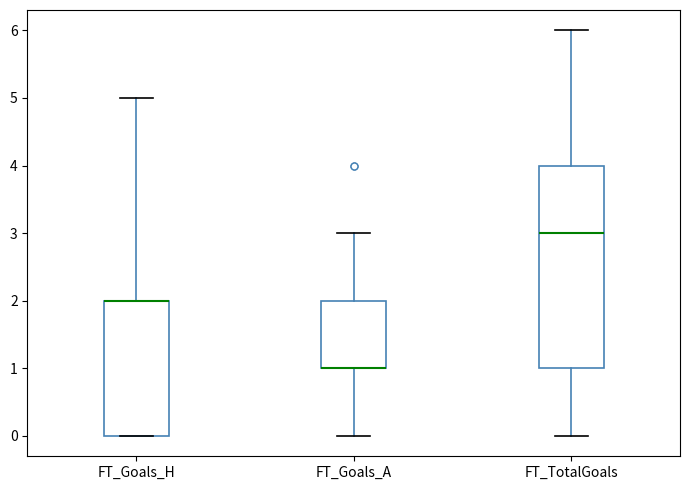

Reading left to right, read every box against the y-axis: the position of its median line, the range the box covers, and the ends of its whiskers. The values are not printed on the chart, so give them approximately, as read against the axis.

FT_Goals_H: median 2 (drawn on the box's upper edge), box 0 to 2, whiskers 0 to 5
FT_Goals_A: median 1 (drawn on the box's lower edge), box 1 to 2, whiskers 0 to 3
FT_TotalGoals: median 3, box 1 to 4, whiskers 0 to 6